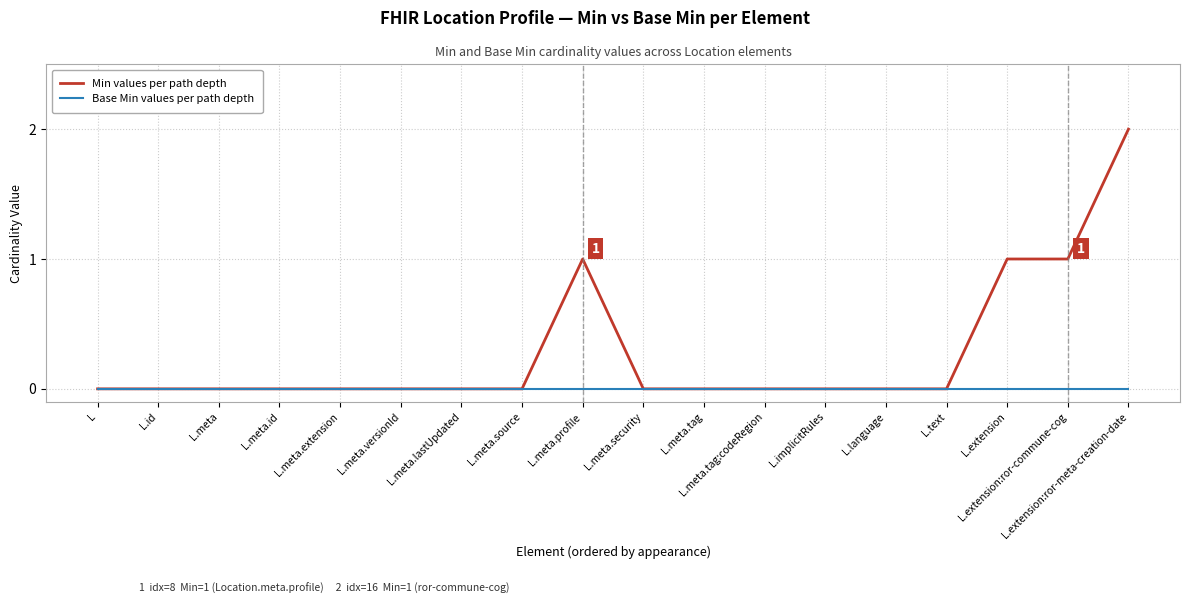

Which category has the highest value across all series?

L.extension:ror-meta-creation-date